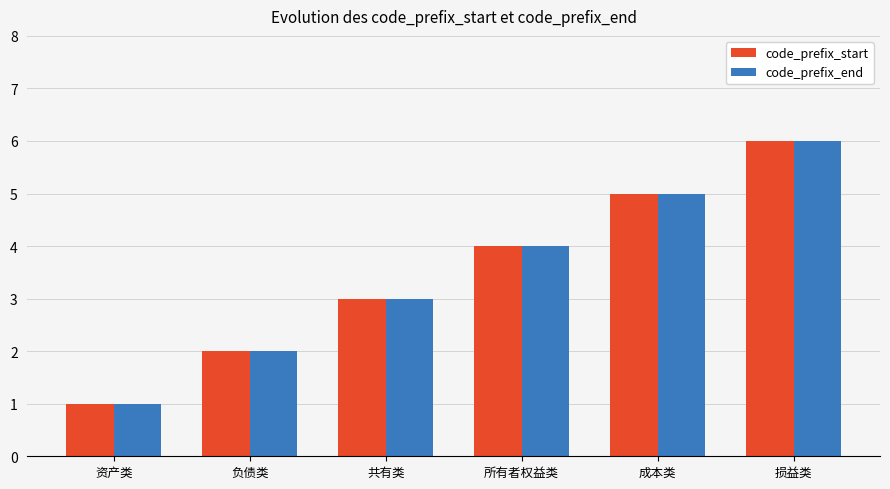

How many data points in code_prefix_end are less than 4?

3